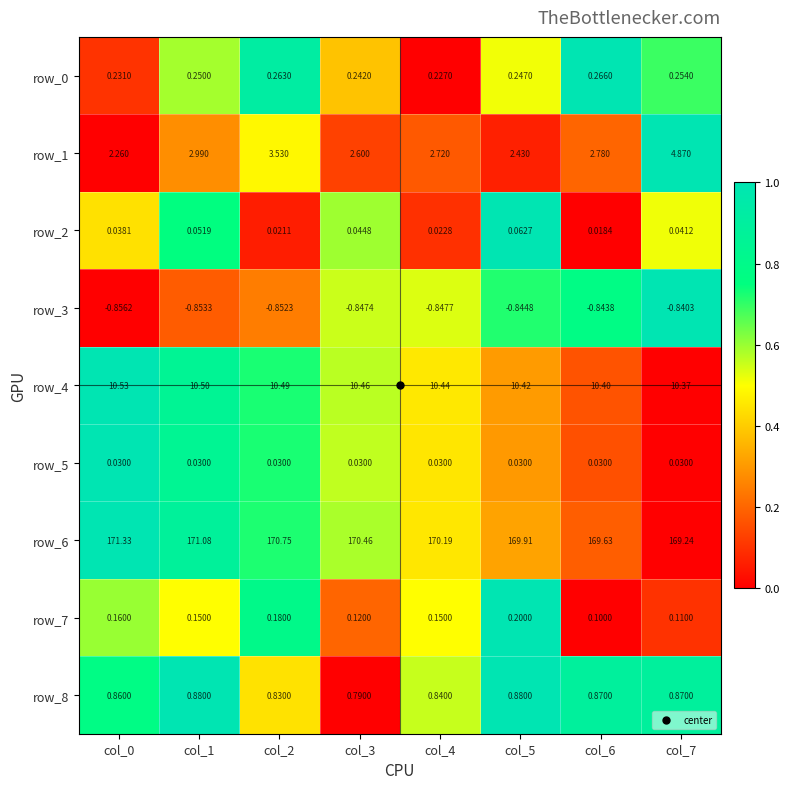

Is the value of row_0 at col_5 greater than the value of row_3 at col_0?

Yes